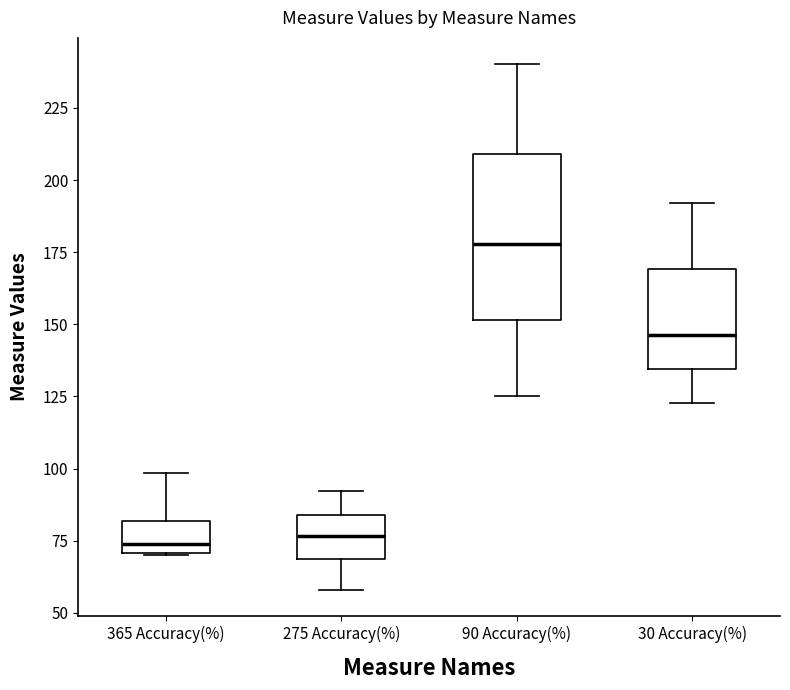

Which box is the tallest, from its lower edge to its upper edge?

90 Accuracy(%)